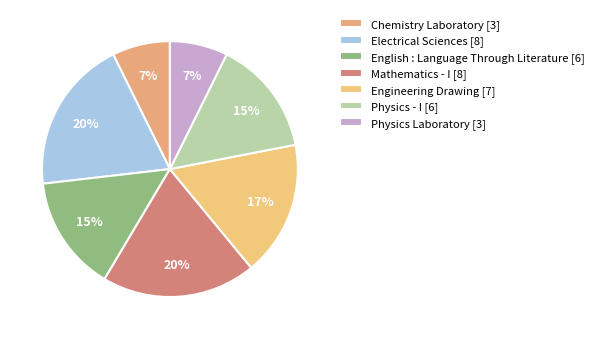

How many slices are in this pie chart?

7